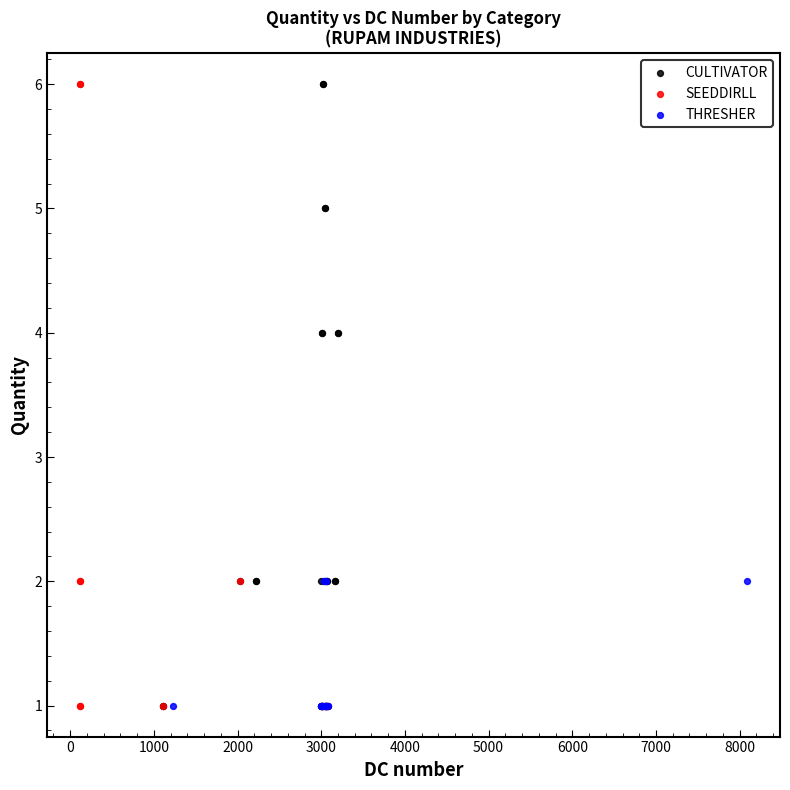

What are all the series names shown in the legend?

CULTIVATOR, SEEDDIRLL, THRESHER